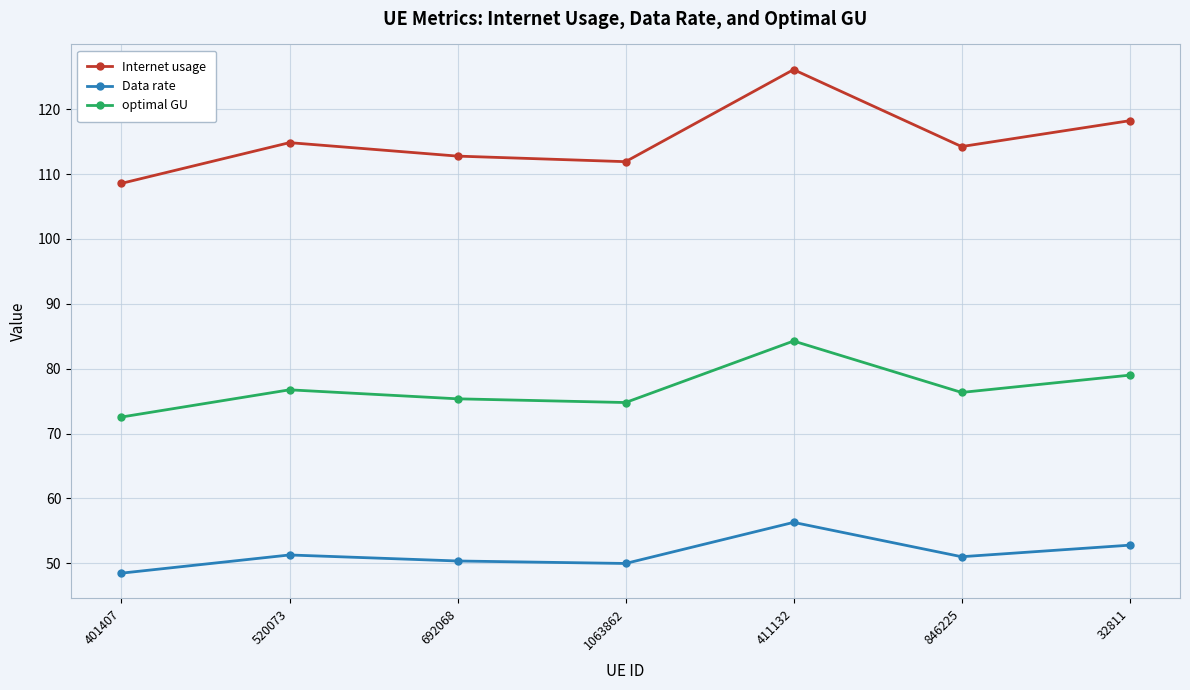

Read the optimal GU value at 846225.

76.3